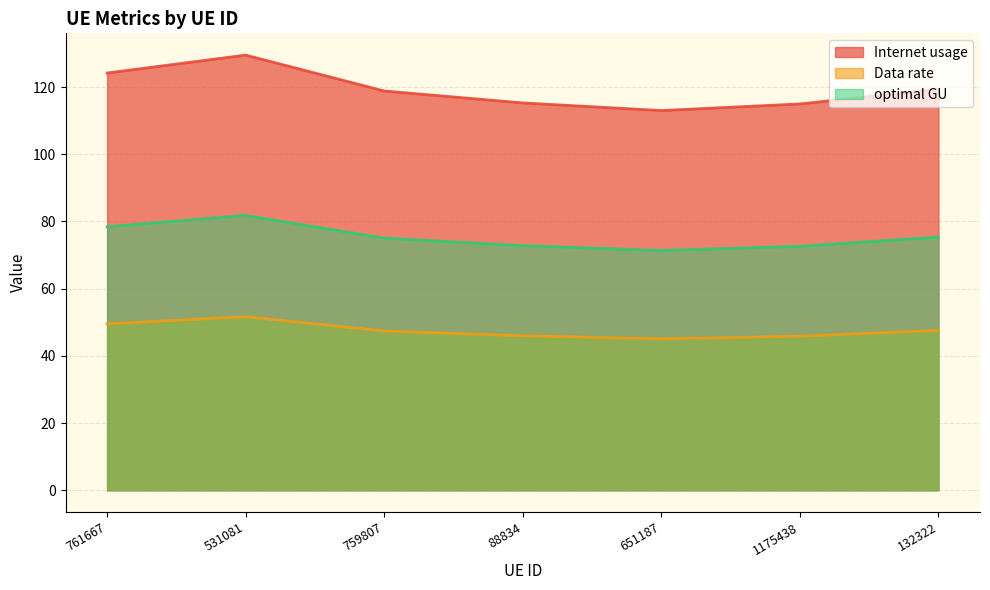

What is the sum of the Data rate values at 88834 and 759807?

93.4